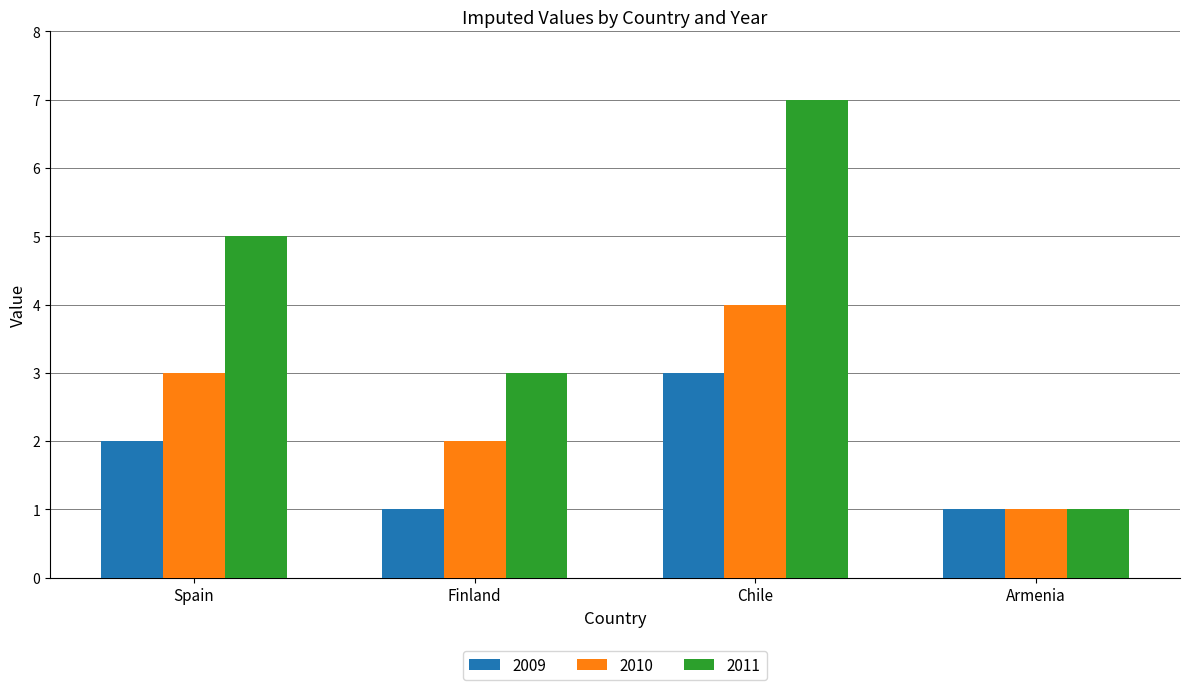

What position from the left is Spain?

1